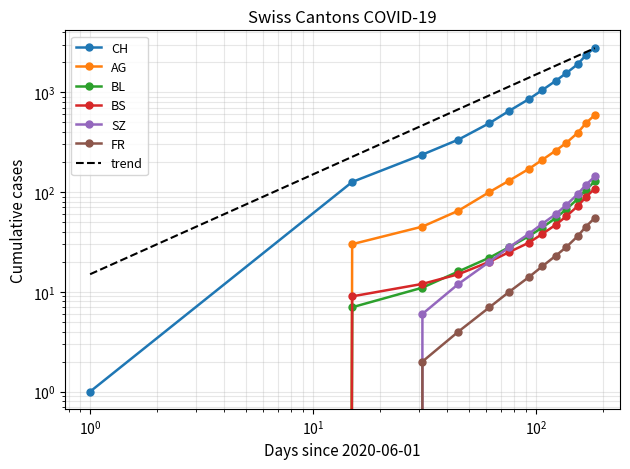

At 2020-10-01, list the series in order from largest to smallest.

CH, AG, SZ, BL, BS, FR